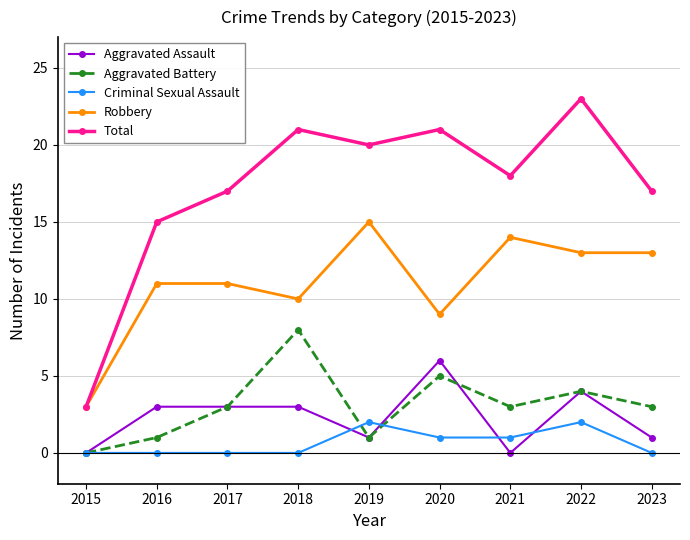

Reading right to left, what are all the values shown in this chart?

Aggravated Assault: 2023=1	2022=4	2021=0	2020=6	2019=1	2018=3	2017=3	2016=3	2015=0
Aggravated Battery: 2023=3	2022=4	2021=3	2020=5	2019=1	2018=8	2017=3	2016=1	2015=0
Criminal Sexual Assault: 2023=0	2022=2	2021=1	2020=1	2019=2	2018=0	2017=0	2016=0	2015=0
Robbery: 2023=13	2022=13	2021=14	2020=9	2019=15	2018=10	2017=11	2016=11	2015=3
Total: 2023=17	2022=23	2021=18	2020=21	2019=20	2018=21	2017=17	2016=15	2015=3